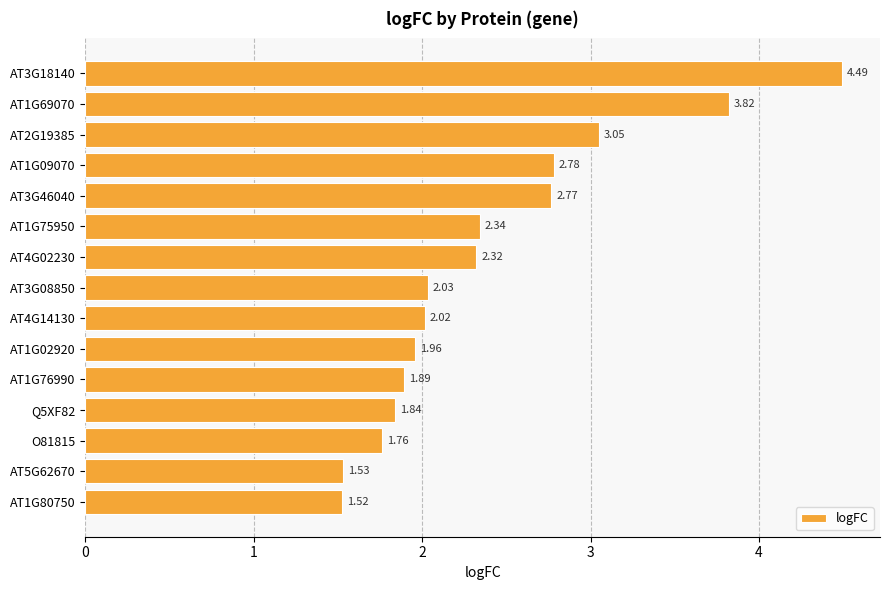

List the labels in order of value, smallest first.

AT1G80750, AT5G62670, O81815, Q5XF82, AT1G76990, AT1G02920, AT4G14130, AT3G08850, AT4G02230, AT1G75950, AT3G46040, AT1G09070, AT2G19385, AT1G69070, AT3G18140